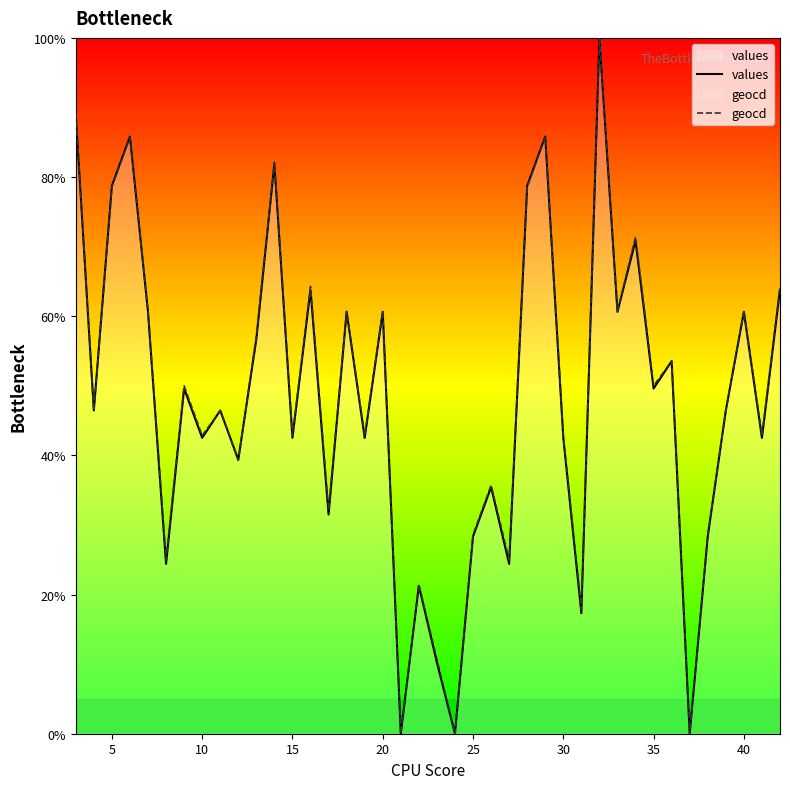

Which series has the widest spread of values?

values